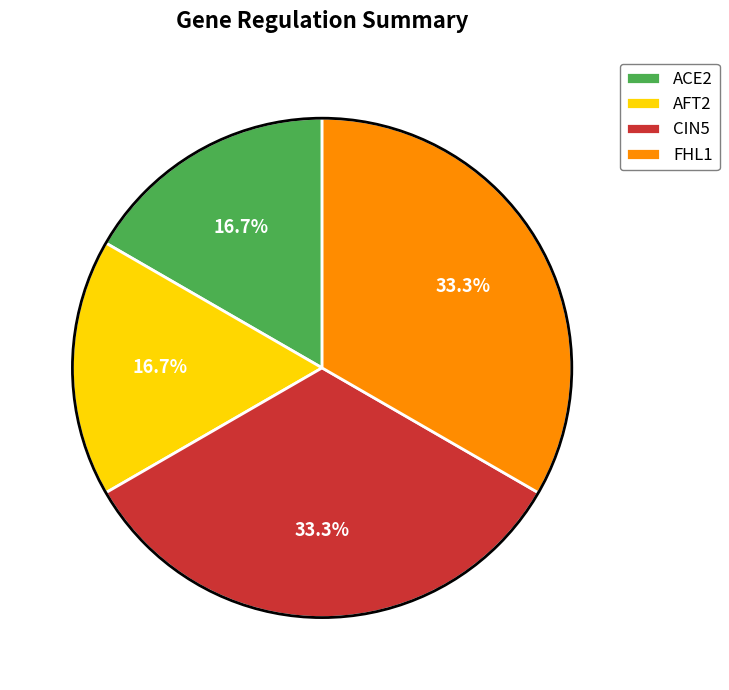

To the nearest percent, what is the average slice percentage?

25%